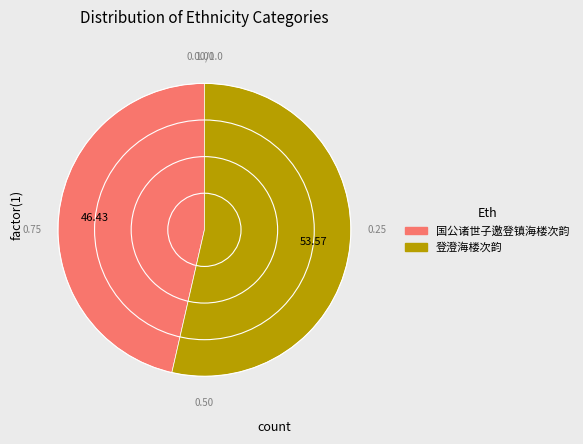

Approximately how many times larger is the value at 登澄海楼次韵 compared to 国公诸世子邀登镇海楼次韵?

1.2